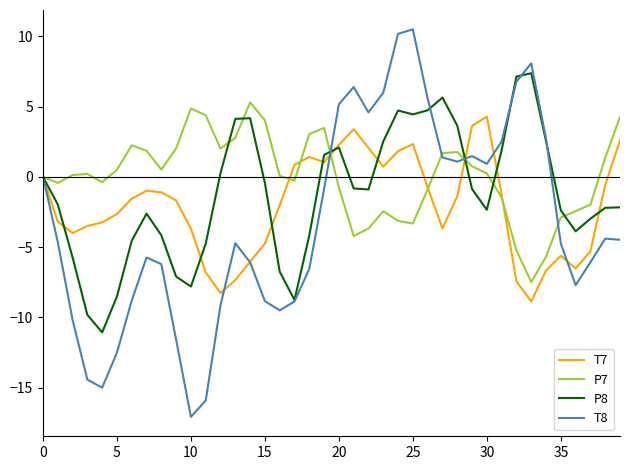

What is the maximum value for T8?

10.5